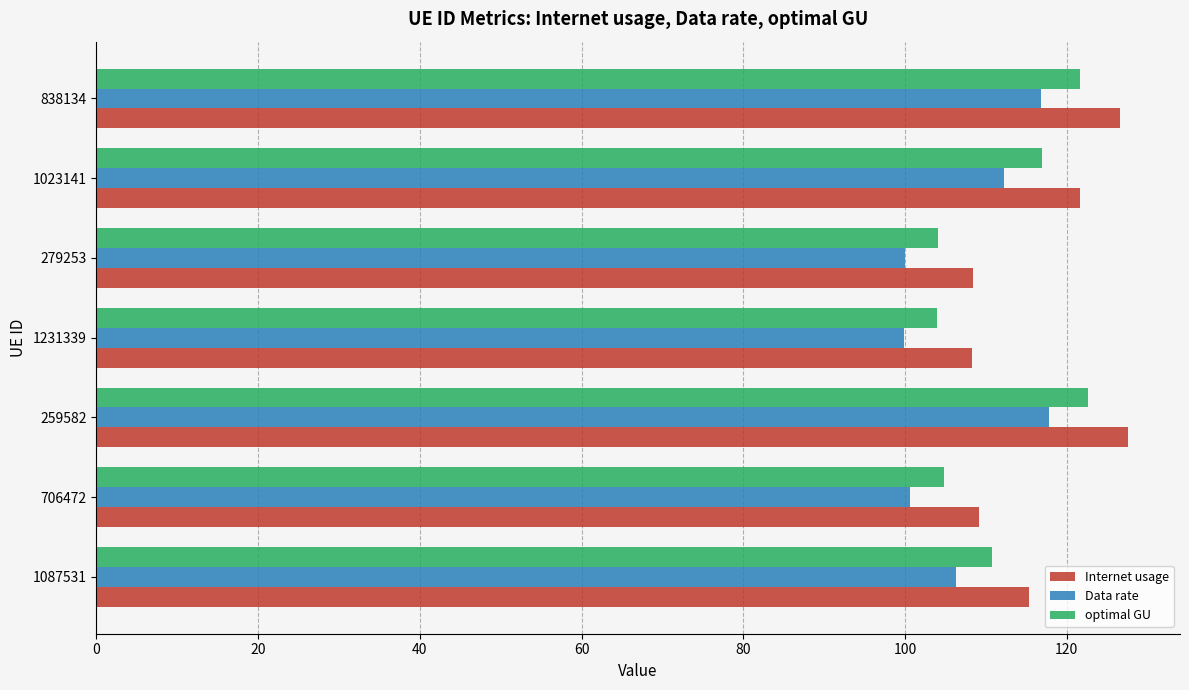

What are all the series names shown in the legend?

Internet usage, Data rate, optimal GU